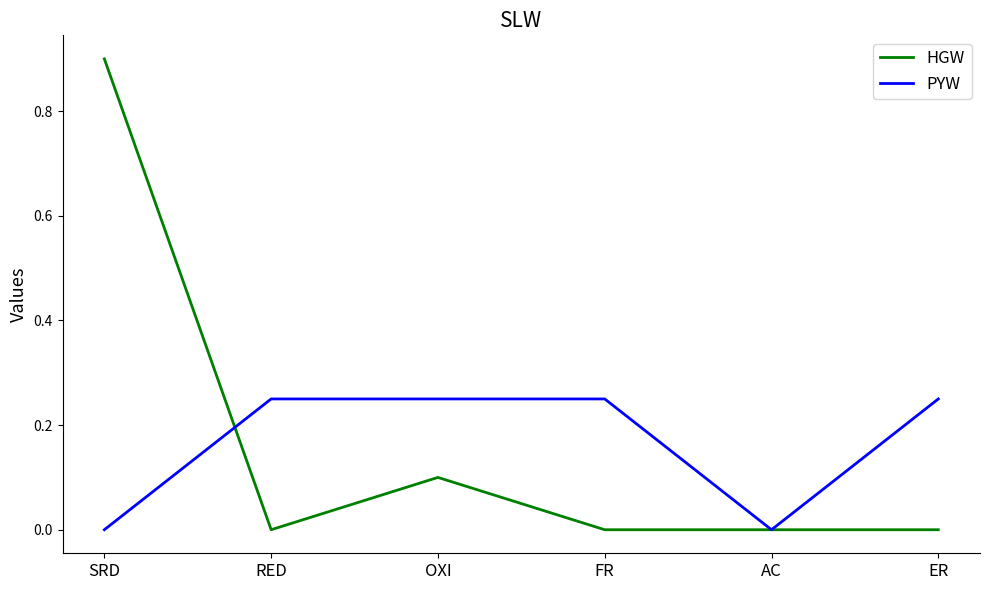

What are all the series names shown in the legend?

HGW, PYW